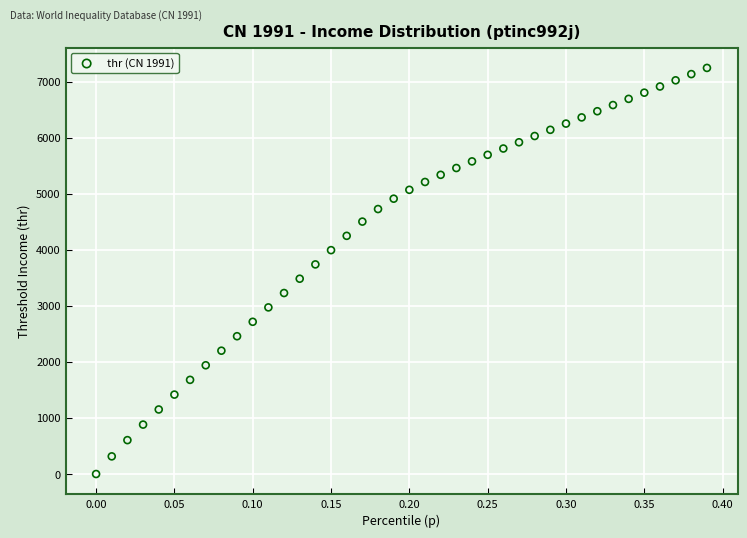

What is the range of X values (max minus min)?

0.4